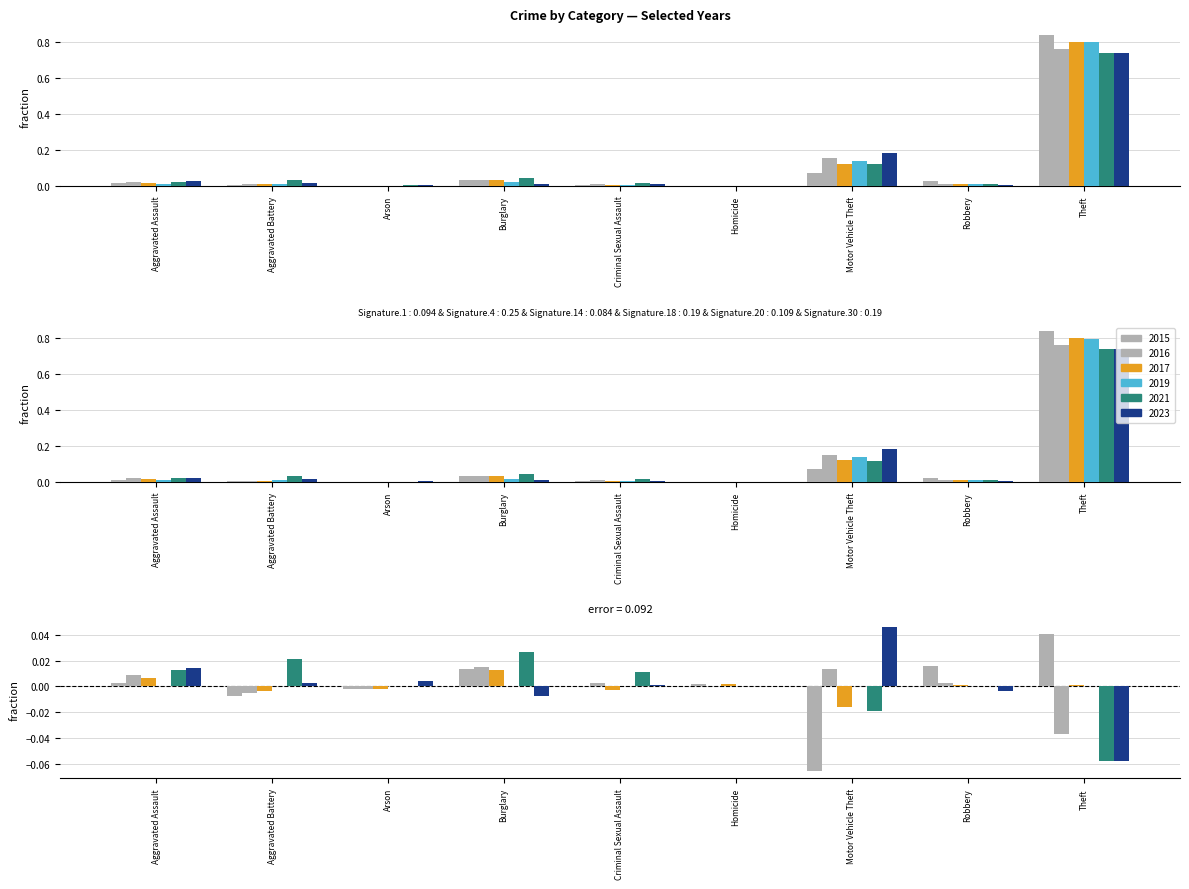

How many distinct data groups are displayed?

6